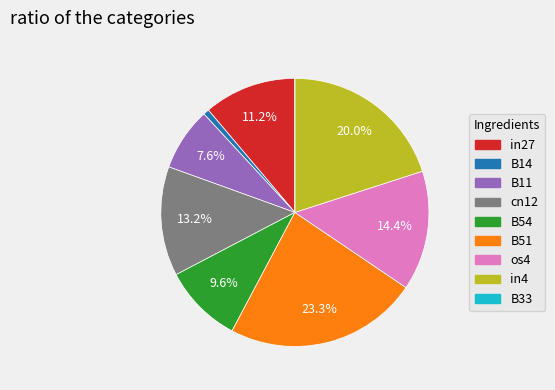

Combined, do in4 and B11 account for over 50%?

No